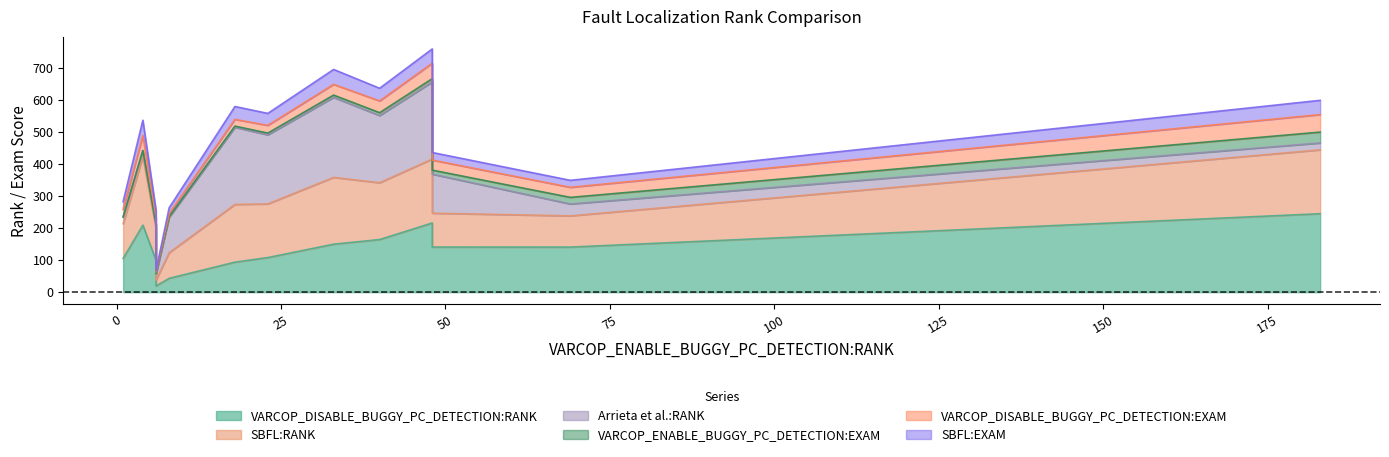

True or false: VARCOP_DISABLE_BUGGY_PC_DETECTION:RANK and SBFL:EXAM cross at least once.

False